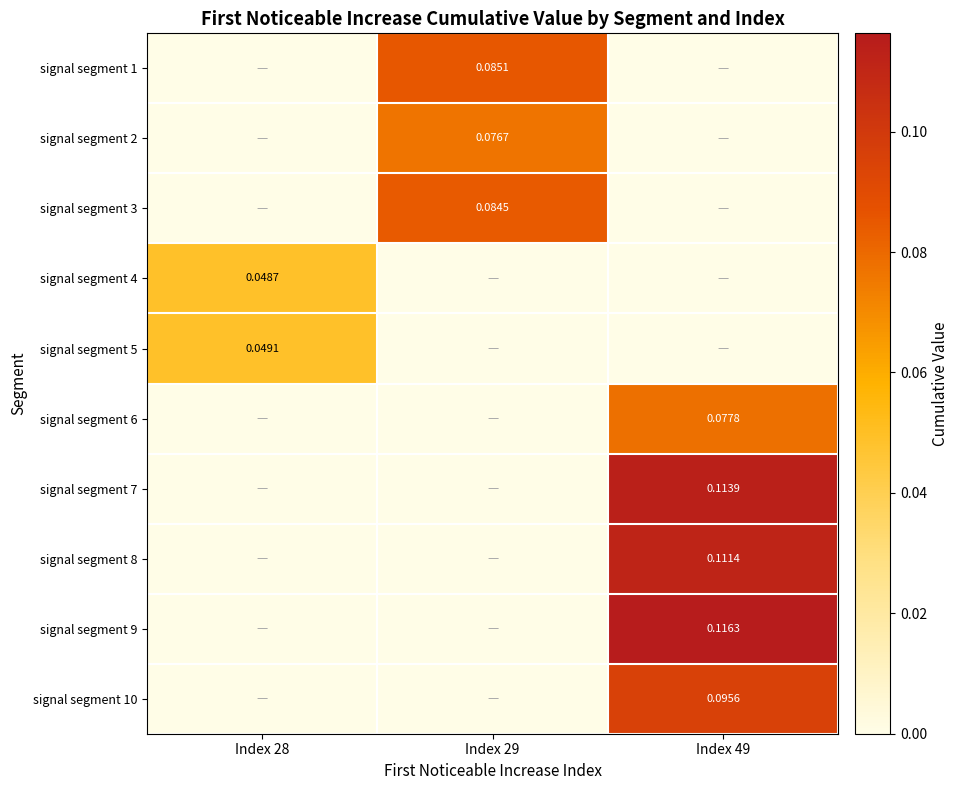

Is the value of signal segment 7 at Index 28 greater than the value of signal segment 6 at Index 49?

No